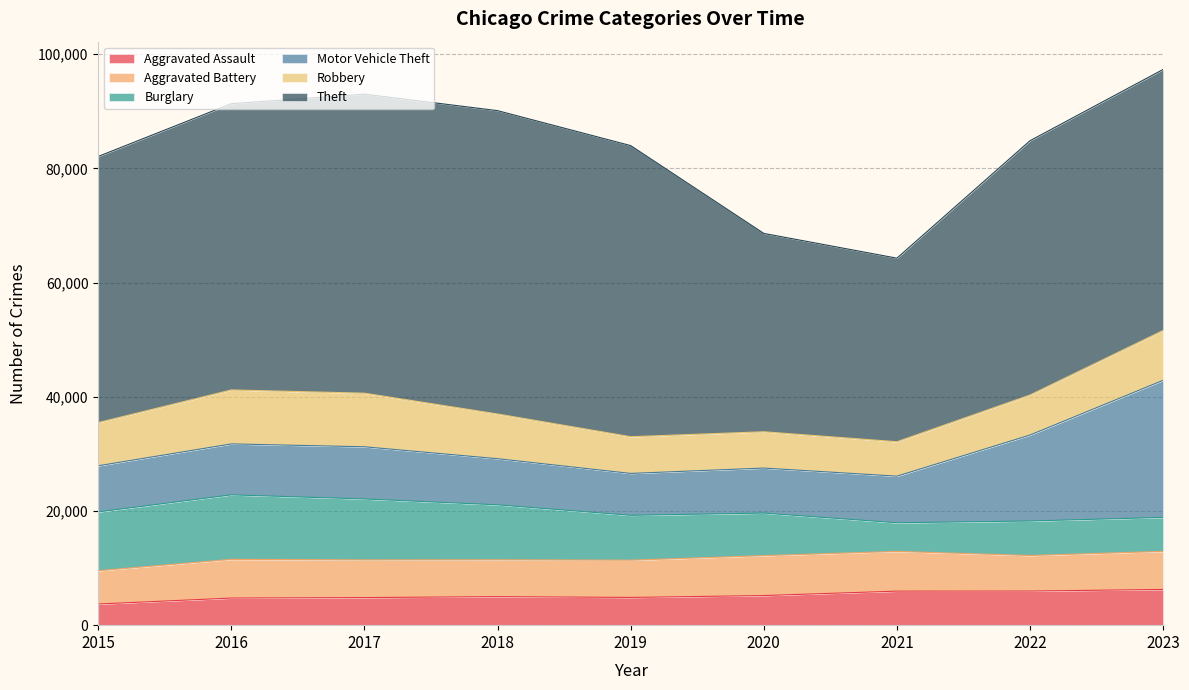

How many distinct data groups are displayed?

6